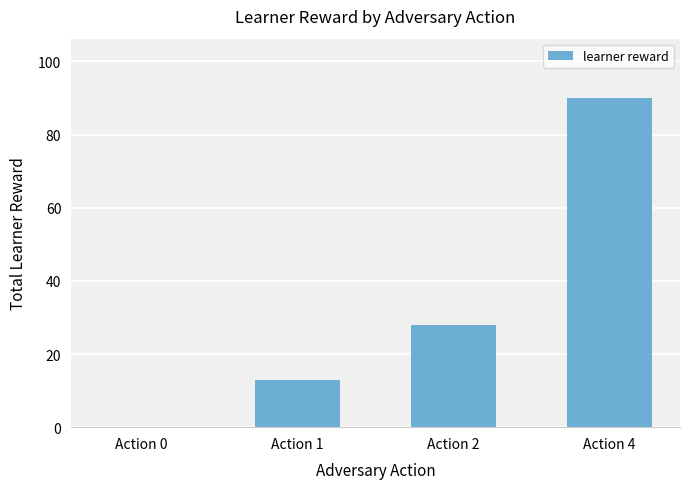

The chart shows a value of -33 at Action 0. True or false?

False